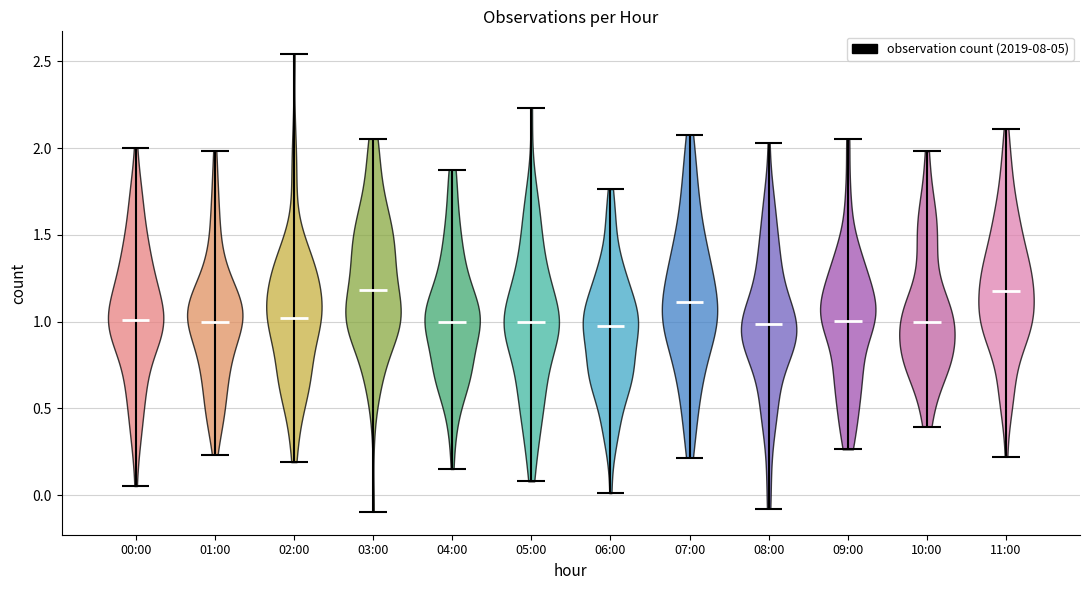

Where does the median line of the violin for 04:00 sit on the y-axis? The values are not printed on the chart, so give them approximately, as read against the axis.

1.00